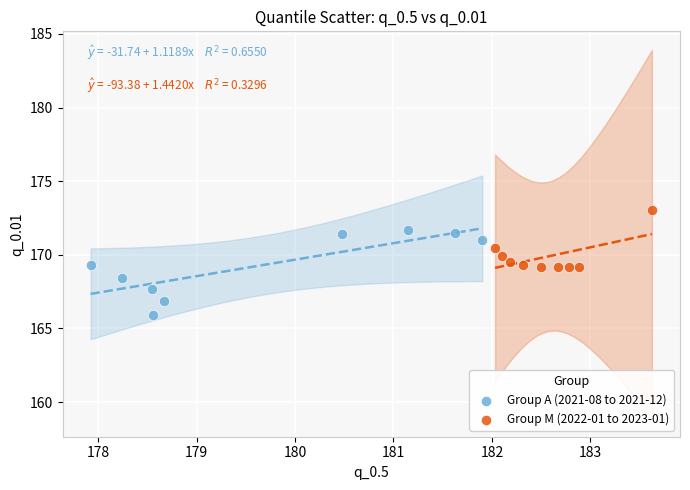

Which series reaches the minimum Y coordinate?

Group A (2021-08 to 2021-12)